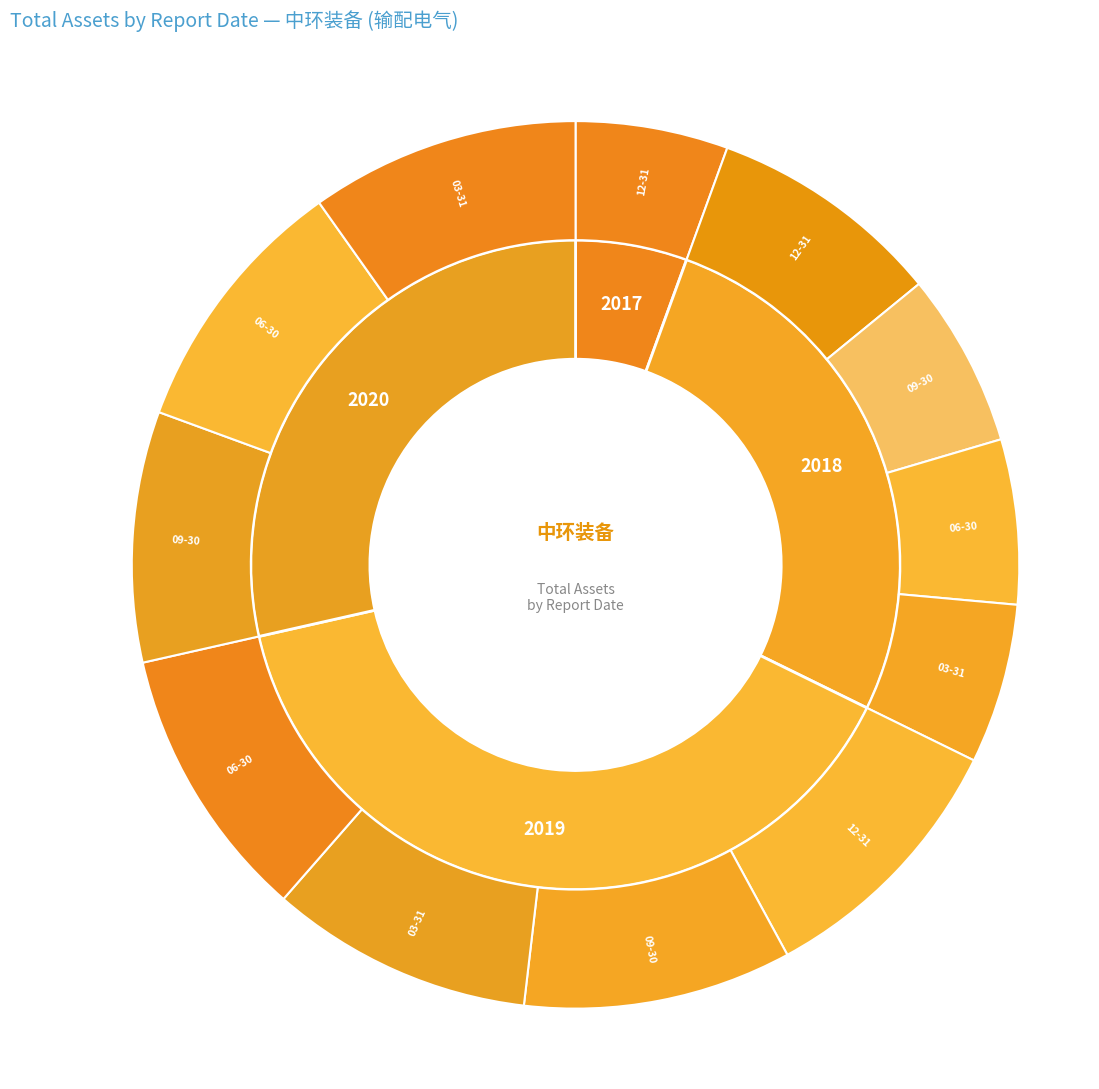

Does 2018-12-31 account for over 50% of the chart?

No